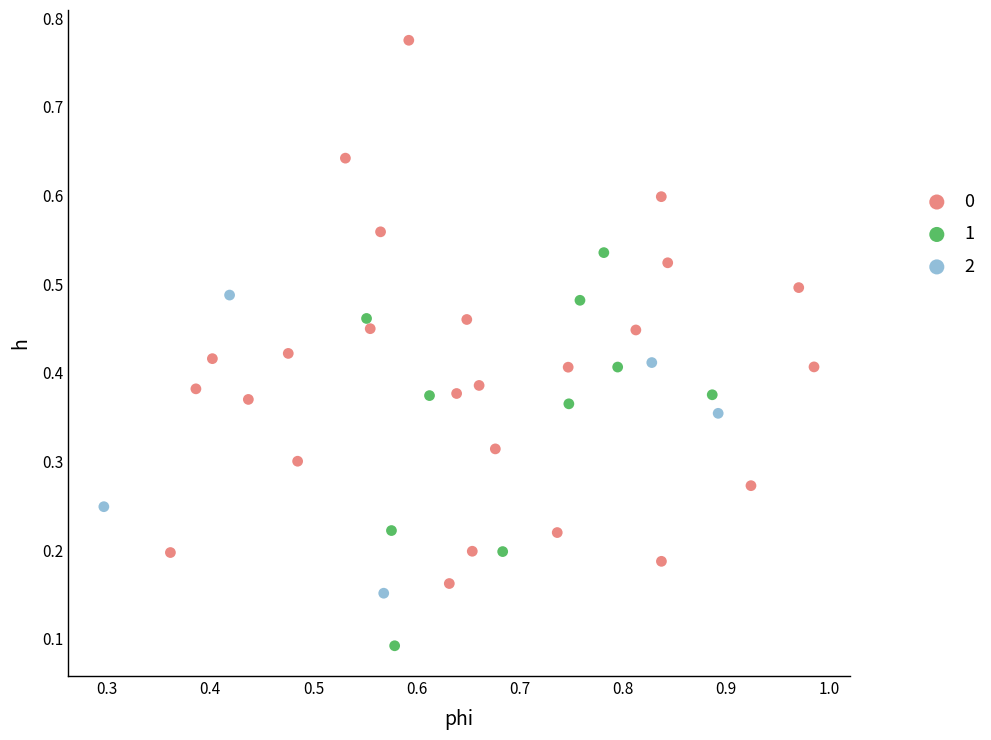

Which series contains the highest Y value?

0